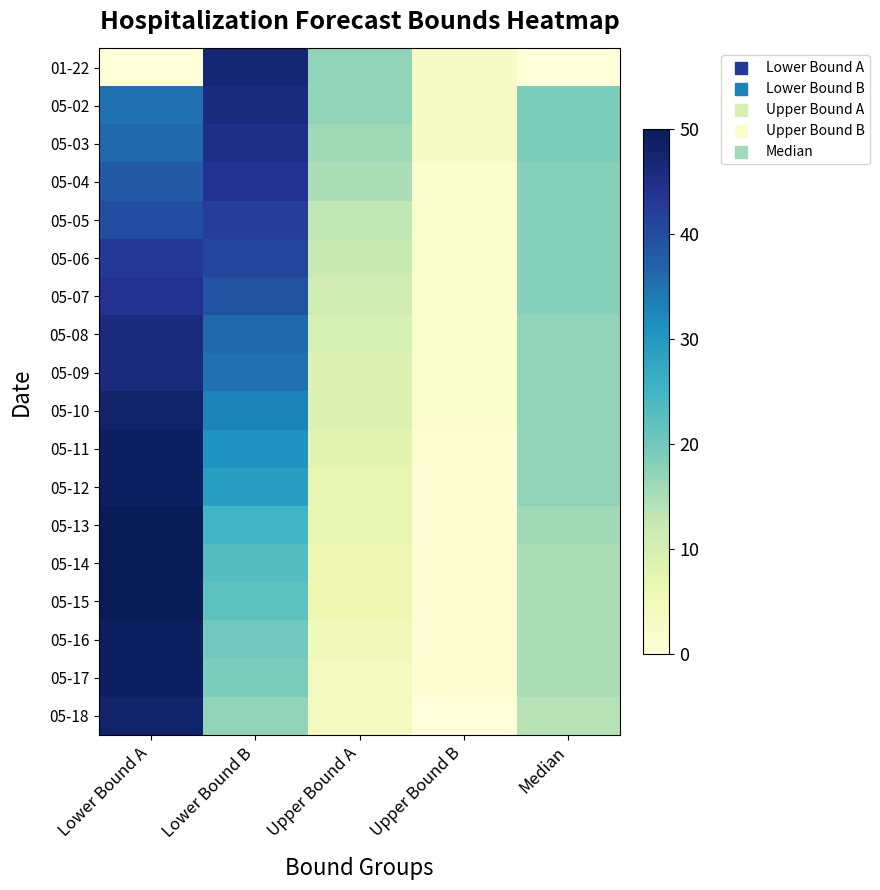

Reading left to right, what are all the values shown in this chart?

01-22: Lower Bound A=0	Lower Bound B=47	Upper Bound A=17	Upper Bound B=3	Median=0
05-02: Lower Bound A=35	Lower Bound B=46	Upper Bound A=17	Upper Bound B=3	Median=19
05-03: Lower Bound A=36	Lower Bound B=45	Upper Bound A=16	Upper Bound B=3	Median=19
05-04: Lower Bound A=38	Lower Bound B=44	Upper Bound A=15	Upper Bound B=2	Median=18
05-05: Lower Bound A=40	Lower Bound B=42	Upper Bound A=13	Upper Bound B=2	Median=18
05-06: Lower Bound A=43	Lower Bound B=41	Upper Bound A=12	Upper Bound B=2	Median=18
05-07: Lower Bound A=44	Lower Bound B=39	Upper Bound A=11	Upper Bound B=2	Median=18
05-08: Lower Bound A=46	Lower Bound B=36	Upper Bound A=10	Upper Bound B=2	Median=17
05-09: Lower Bound A=46	Lower Bound B=35	Upper Bound A=9	Upper Bound B=2	Median=17
05-10: Lower Bound A=48	Lower Bound B=33	Upper Bound A=9	Upper Bound B=2	Median=17
05-11: Lower Bound A=49	Lower Bound B=31	Upper Bound A=8	Upper Bound B=1	Median=17
05-12: Lower Bound A=49	Lower Bound B=29	Upper Bound A=7	Upper Bound B=1	Median=17
05-13: Lower Bound A=50	Lower Bound B=25	Upper Bound A=7	Upper Bound B=1	Median=16
05-14: Lower Bound A=50	Lower Bound B=23	Upper Bound A=6	Upper Bound B=1	Median=15
05-15: Lower Bound A=50	Lower Bound B=22	Upper Bound A=6	Upper Bound B=1	Median=15
05-16: Lower Bound A=49	Lower Bound B=20	Upper Bound A=5	Upper Bound B=1	Median=15
05-17: Lower Bound A=49	Lower Bound B=19	Upper Bound A=4	Upper Bound B=1	Median=15
05-18: Lower Bound A=48	Lower Bound B=17	Upper Bound A=4	Upper Bound B=0	Median=14